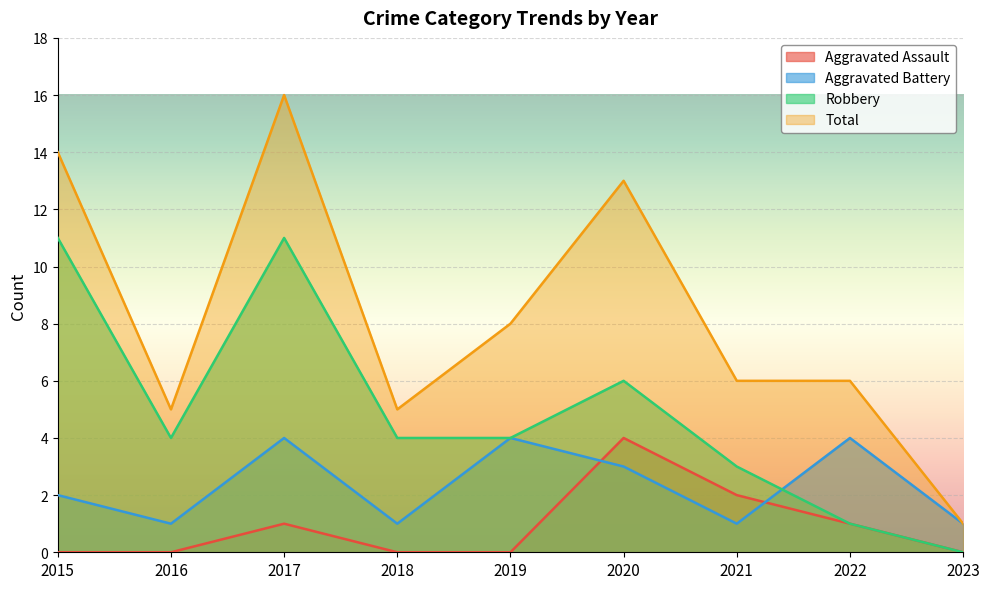

List the labels in order of Robbery value, smallest first.

2023, 2022, 2021, 2016, 2018, 2019, 2020, 2015, 2017